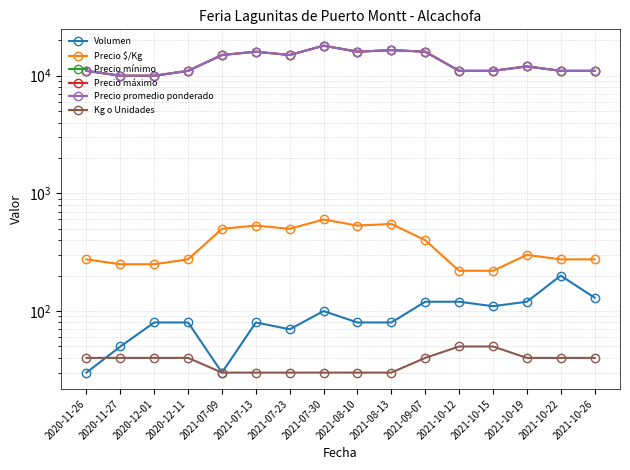

Where does the Precio máximo series first go above 12000?

2021-07-09